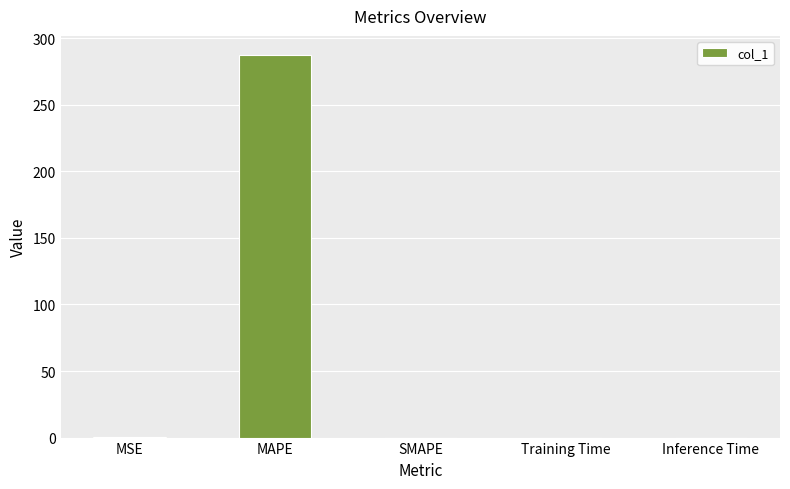

What is the sum of all values?

287.6